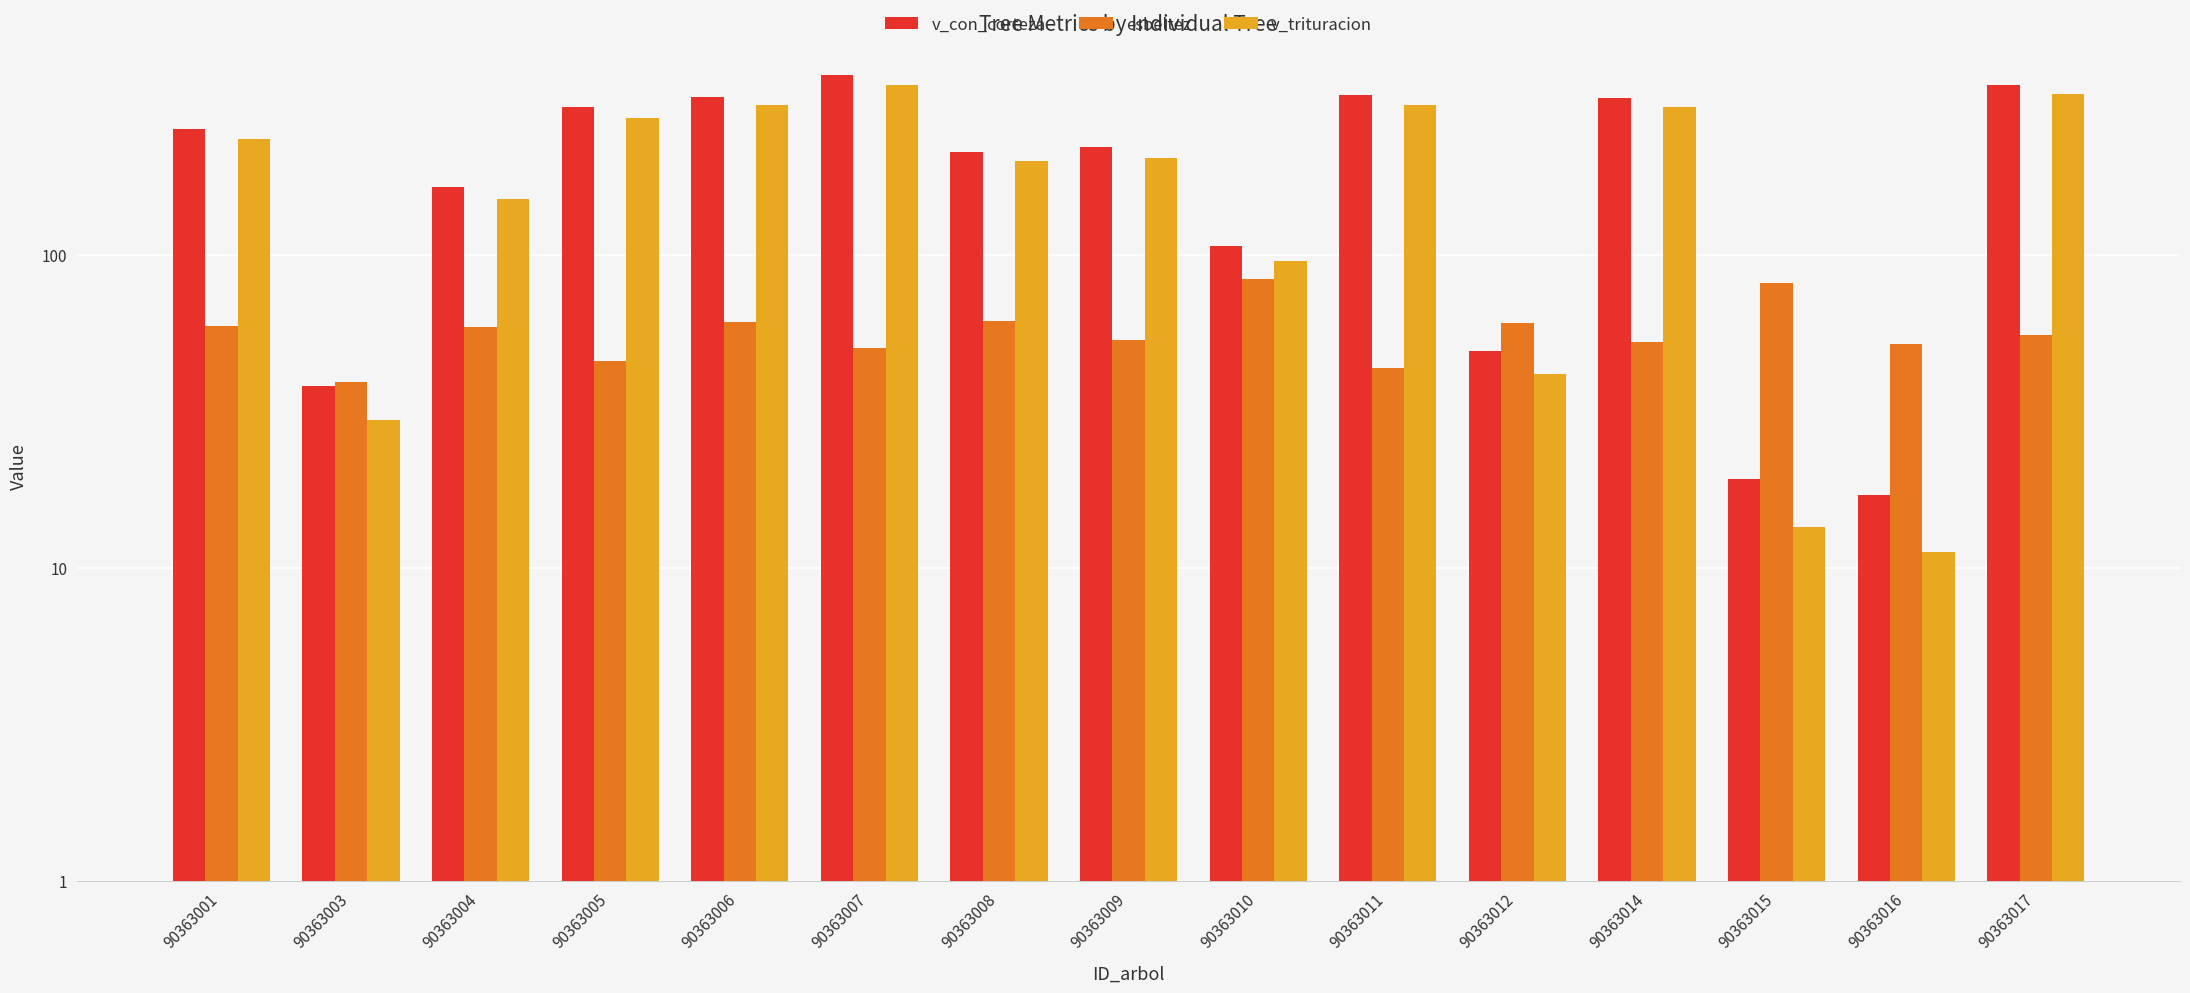

Between 90363005 and 90363014, which series saw the biggest shift?

v_trituracion